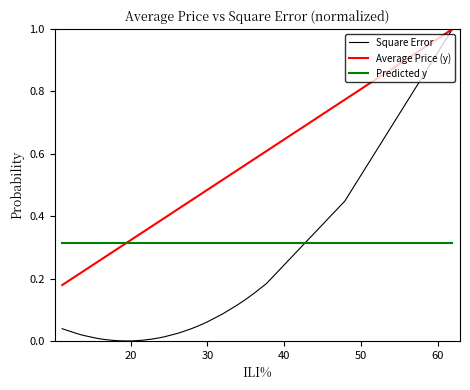

What is the label of the 27th point from the left?

26